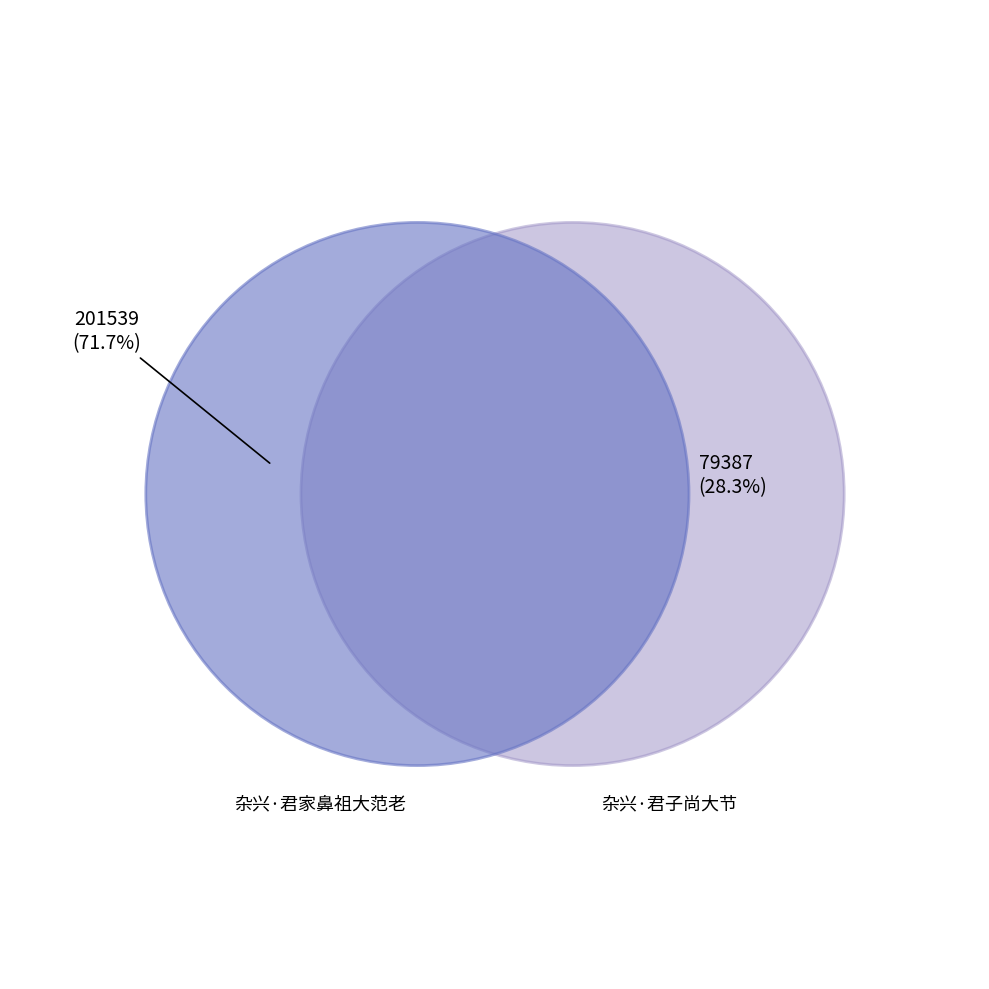

How many segments does this pie chart have?

2